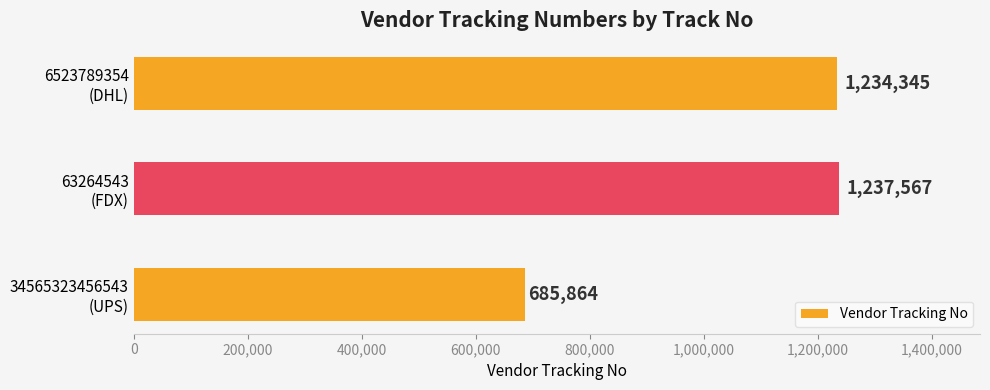

What is the minimum value shown in the chart?

685864